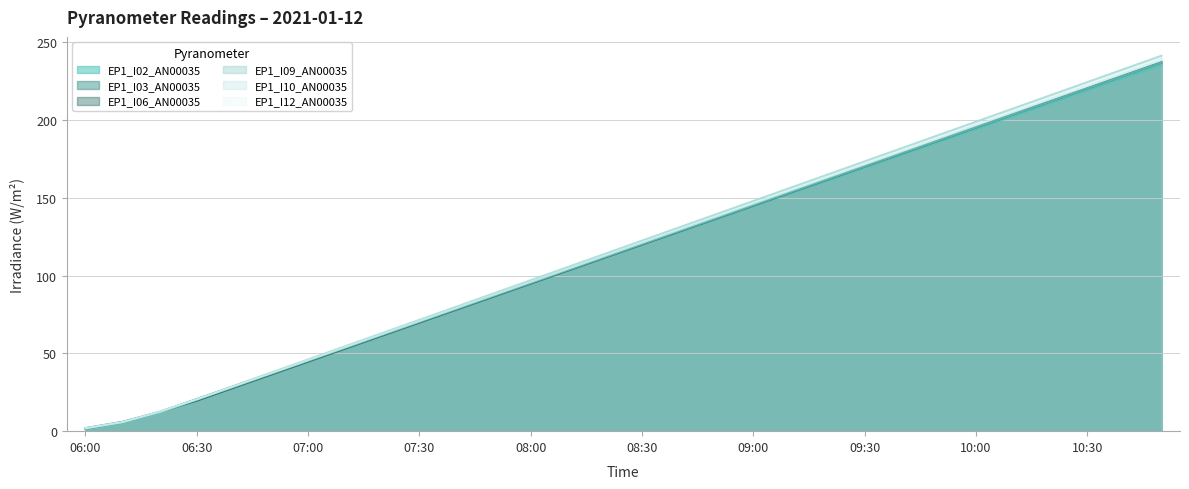

What is the sum of all EP1_I10_AN00035 values?

3557.6